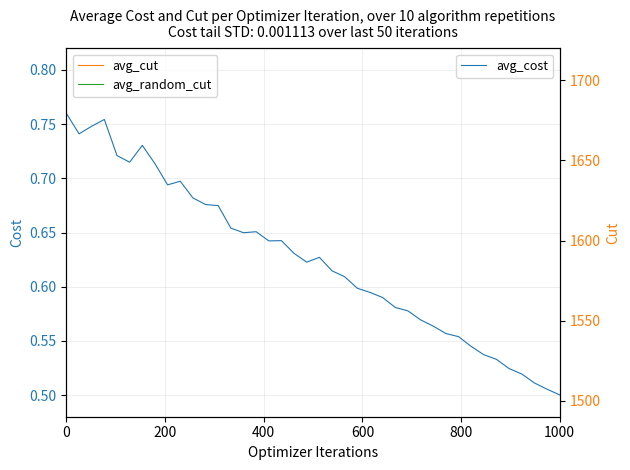

True or false: avg_cost has more than 0 interior local peaks.

True